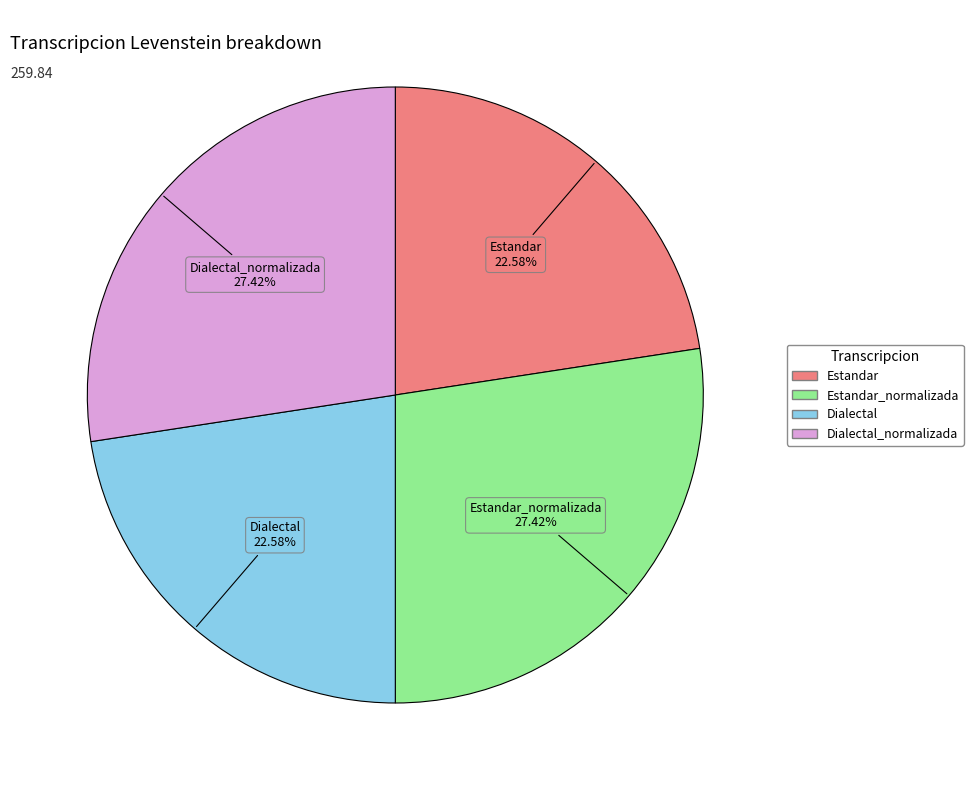

Is there a majority slice in this chart?

No